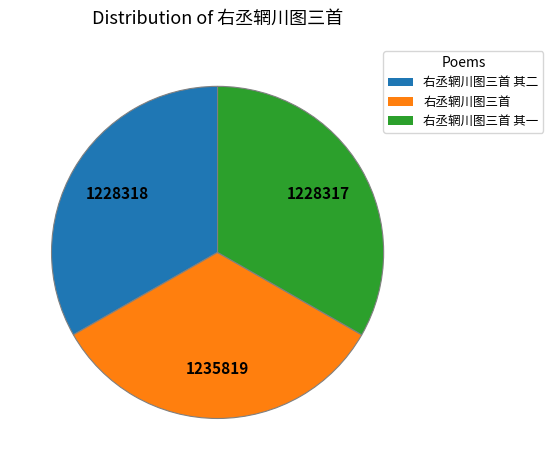

Does 右丞辋川图三首 其二 account for over 50% of the chart?

No